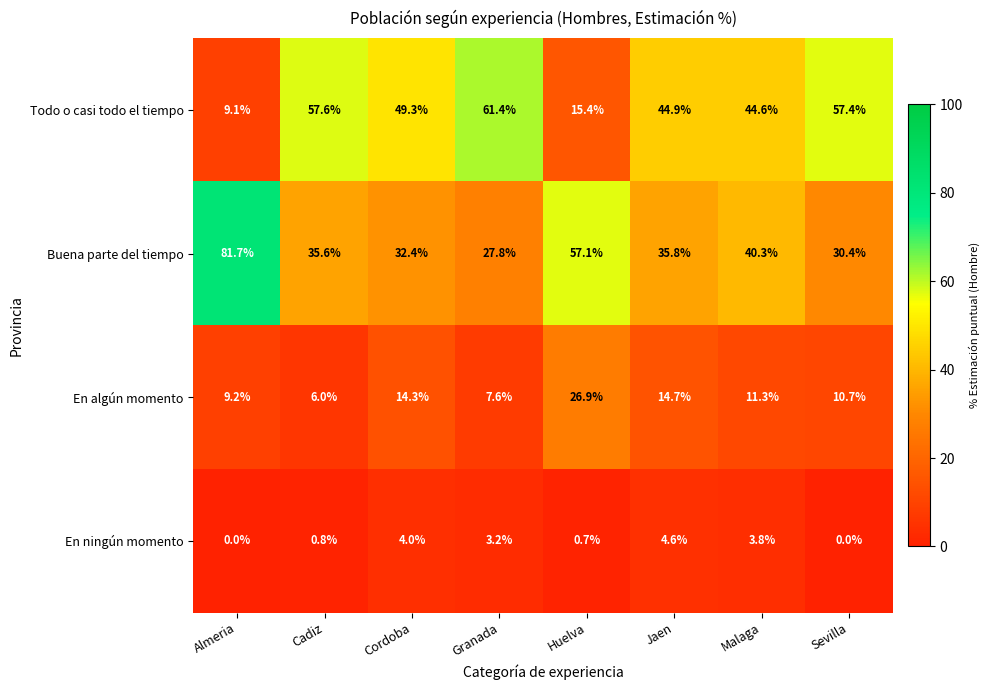

What is the maximum value for Todo o casi todo el tiempo?

61.4